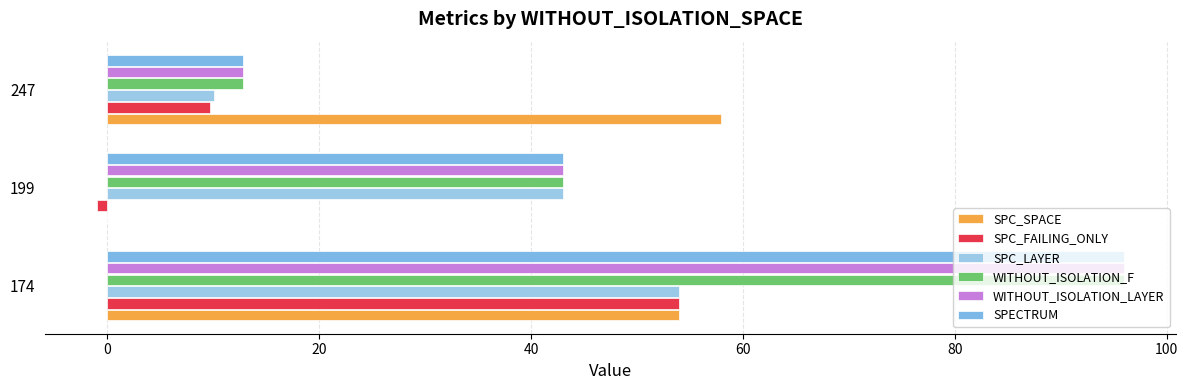

What is the minimum value shown in the chart?

-1.0